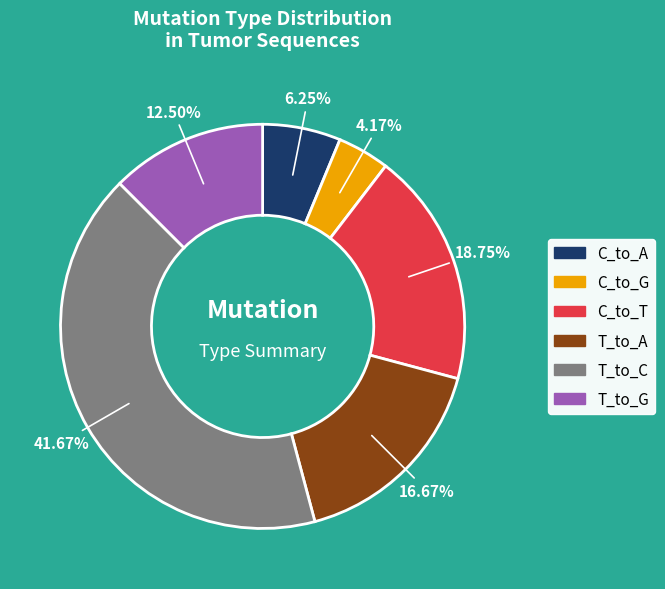

To the nearest percent, what portion does T_to_C represent?

42%